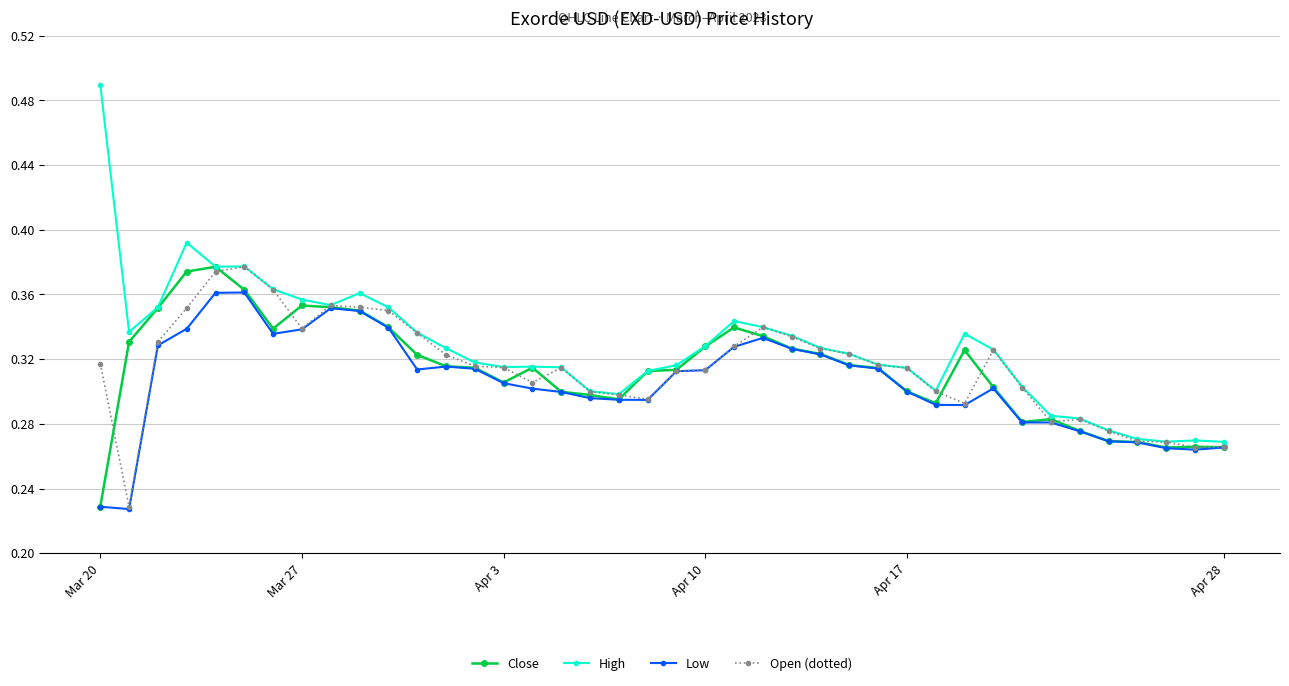

Count the Low values in the range 0 to 1.

40